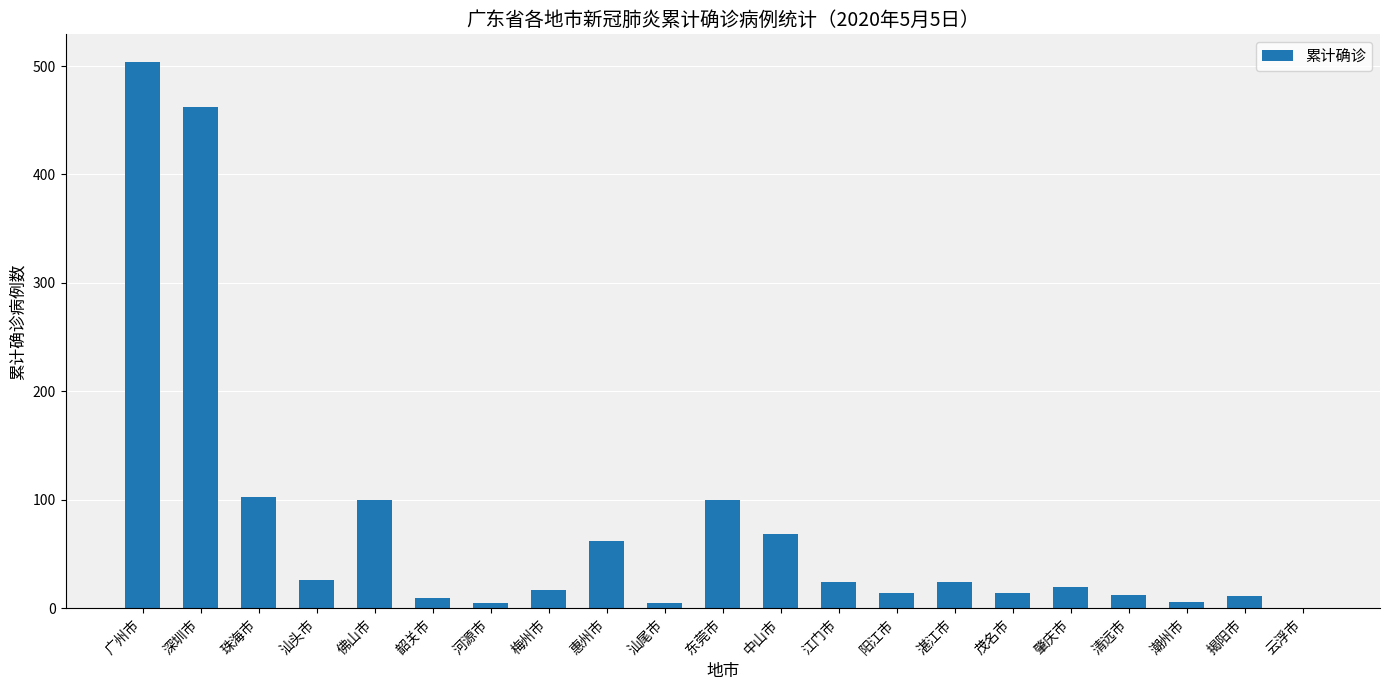

The chart shows a value of 42 at 汕头市. True or false?

False